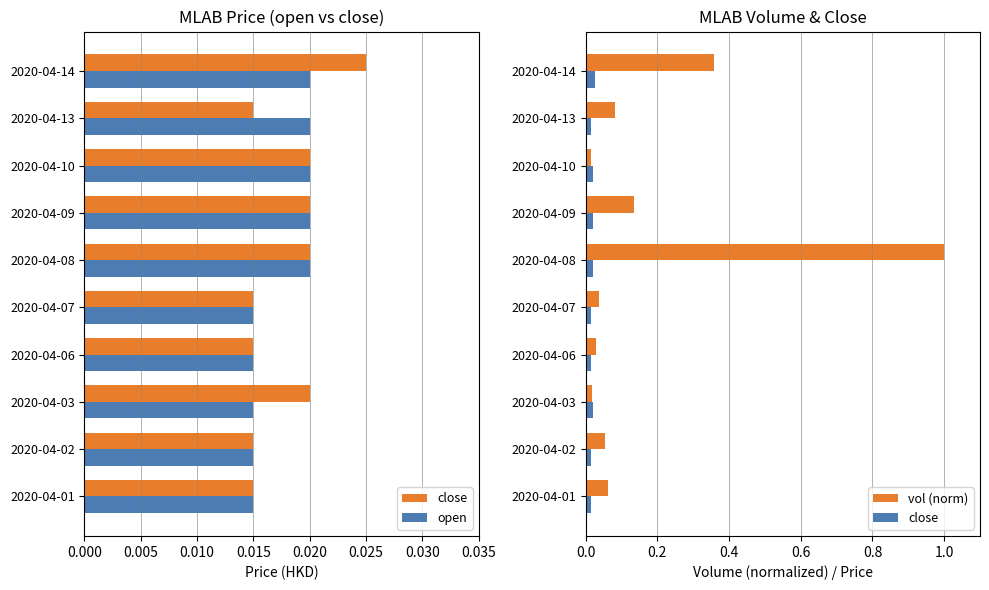

Are the bars horizontal?

Yes